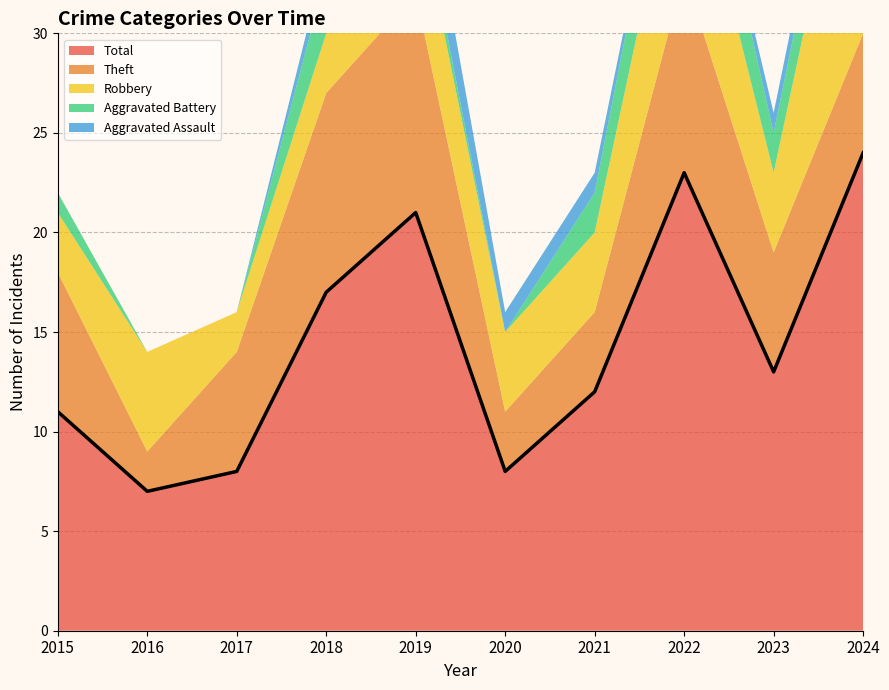

What are all the series names shown in the legend?

Robbery, Theft, Aggravated Battery, Aggravated Assault, Total